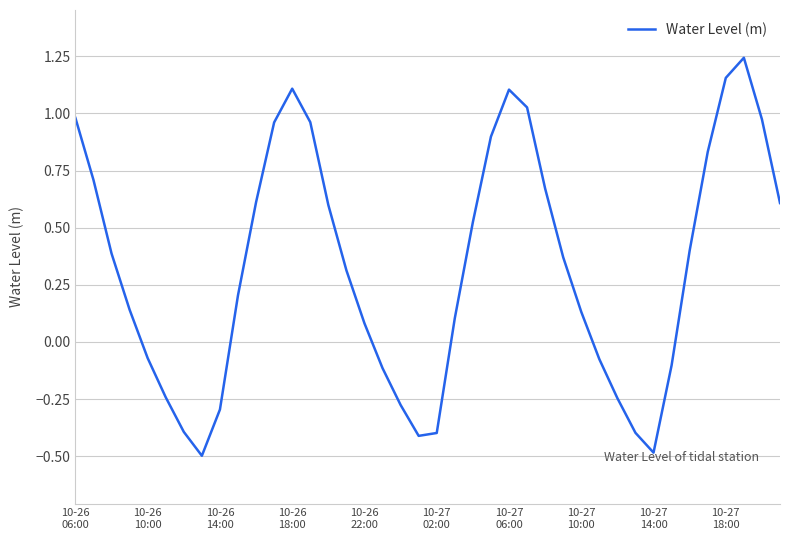

How many categories are shown in the chart?

40